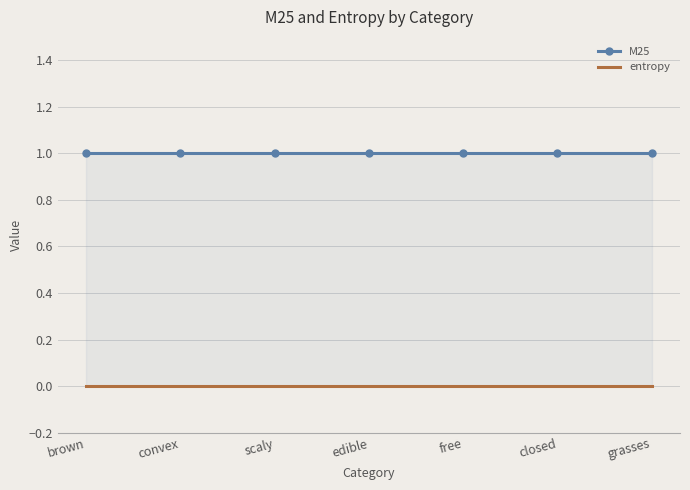

How many data points does each series have?

7